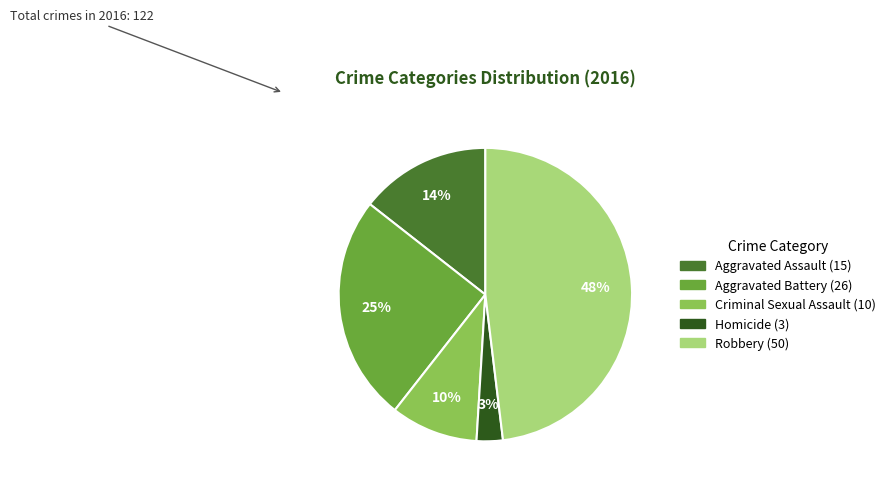

What is the largest slice in the pie chart?

Robbery